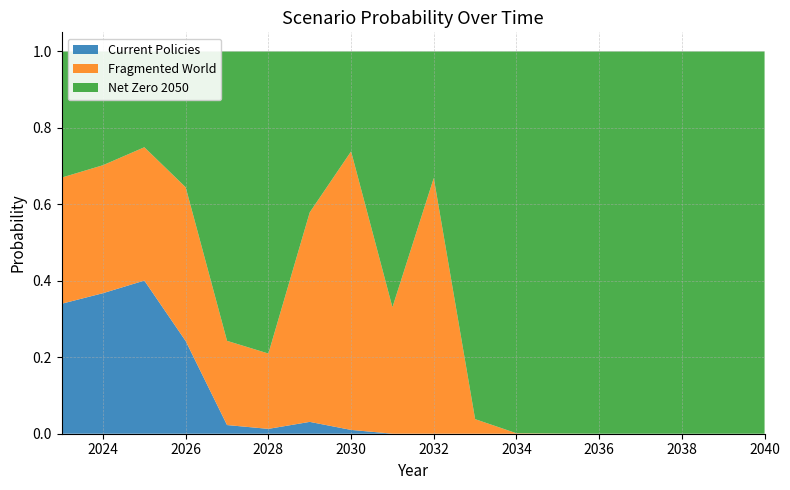

Reading left to right, transcribe all the data shown in this chart.

Current Policies: 0.3	0.4	0.4	0.2	0.0	0.0	0.0	0.0	0.0	0.0	0.0	0.0	0.0	0.0	0.0	0.0	0.0	0.0
Fragmented World: 0.3	0.3	0.3	0.4	0.2	0.2	0.5	0.7	0.3	0.7	0.0	0.0	0.0	0.0	0.0	0.0	0.0	0.0
Net Zero 2050: 0.3	0.3	0.3	0.4	0.8	0.8	0.4	0.3	0.7	0.3	1.0	1.0	1.0	1.0	1.0	1.0	1.0	1.0